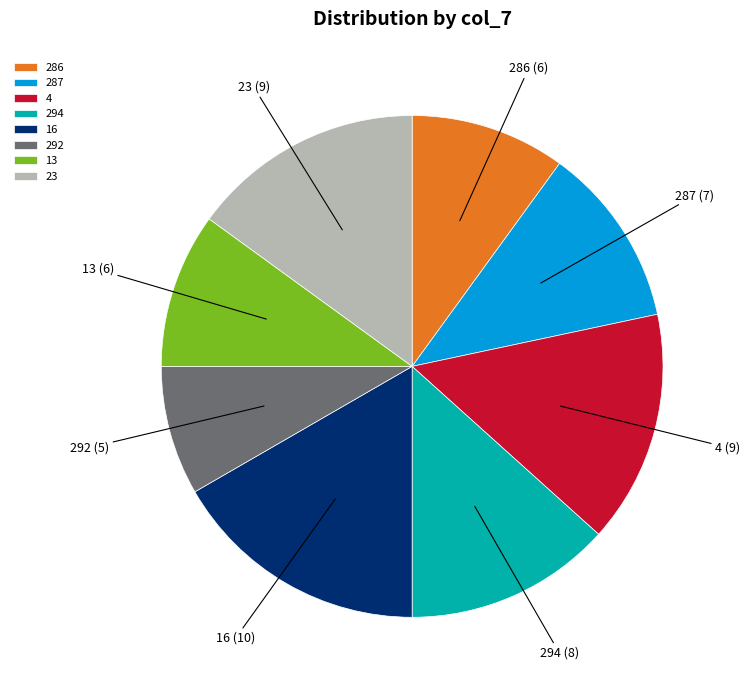

What is the smallest slice in the pie chart?

292